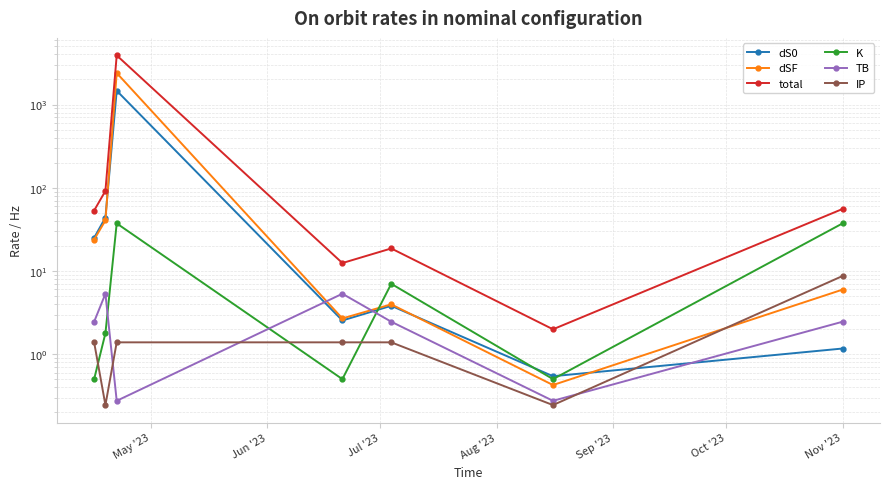

The value of total at May '23 is 53.2. True or false?

True